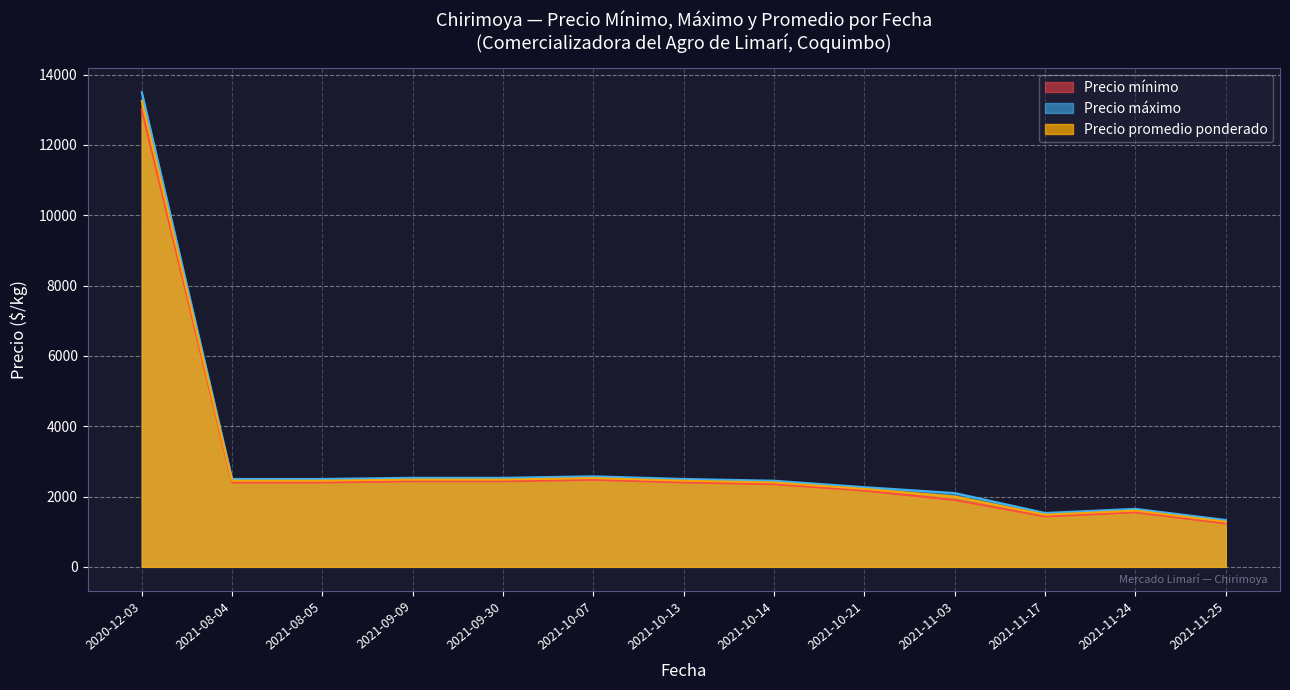

At which category does Precio mínimo reach its first local peak?

2021-09-09